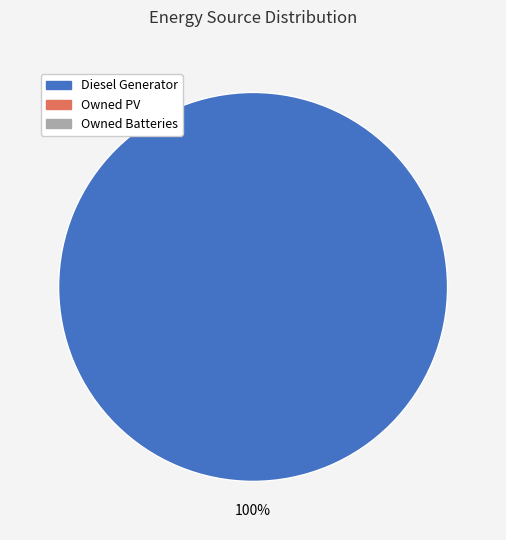

Does any single category account for the majority?

Yes